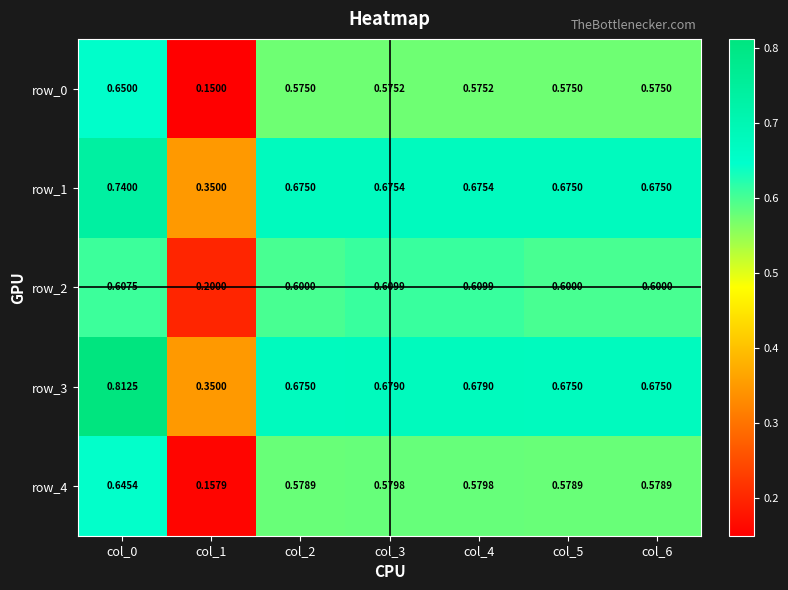

Where is row_2 nearest to the value 0?

col_1